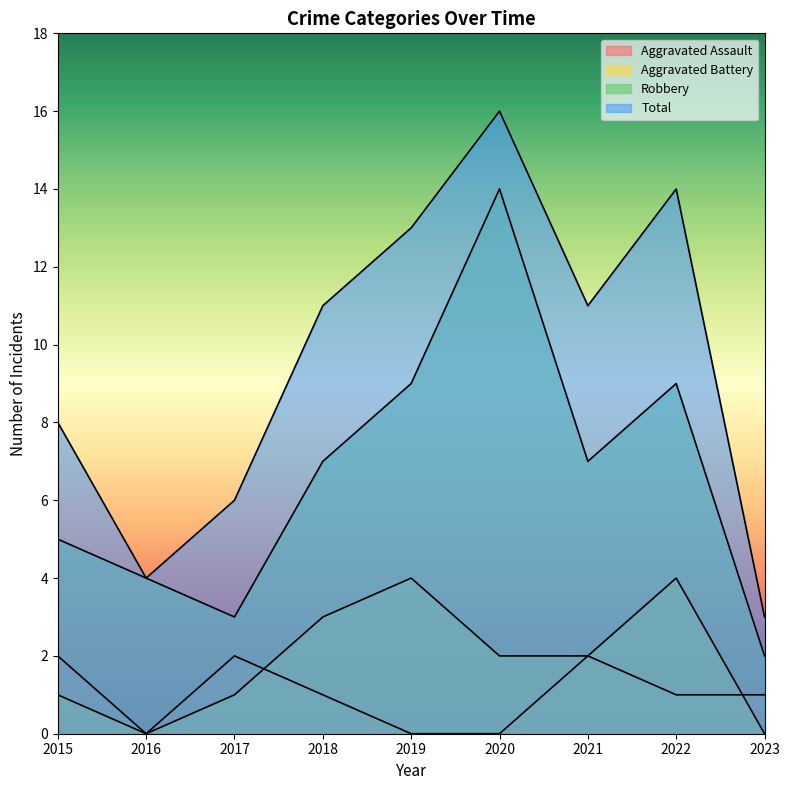

At which label is Aggravated Assault closest to 1?

2018